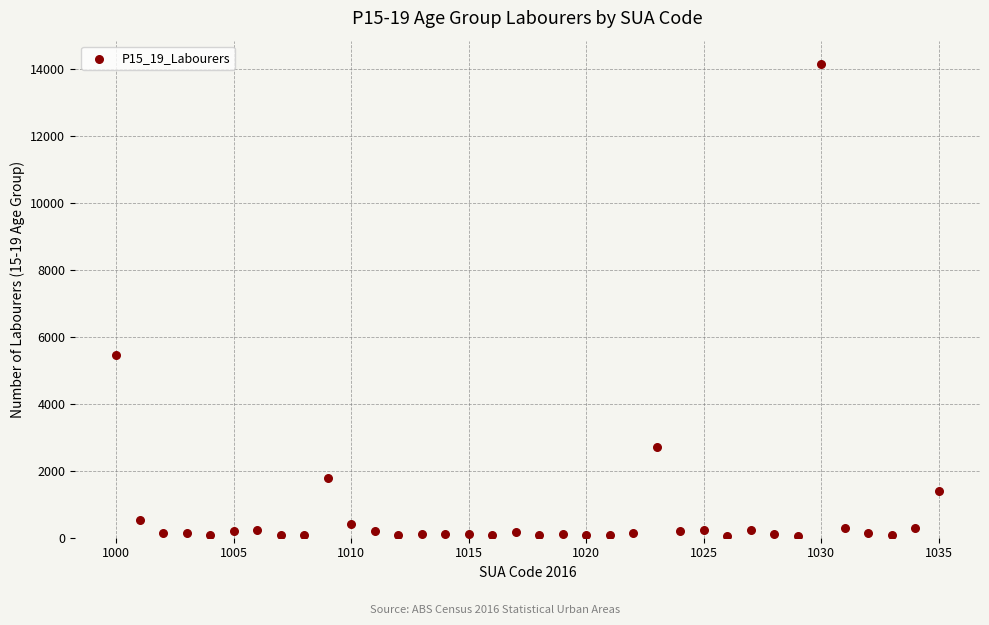

What Y value in the scatter plot is closest to 7098?

5459